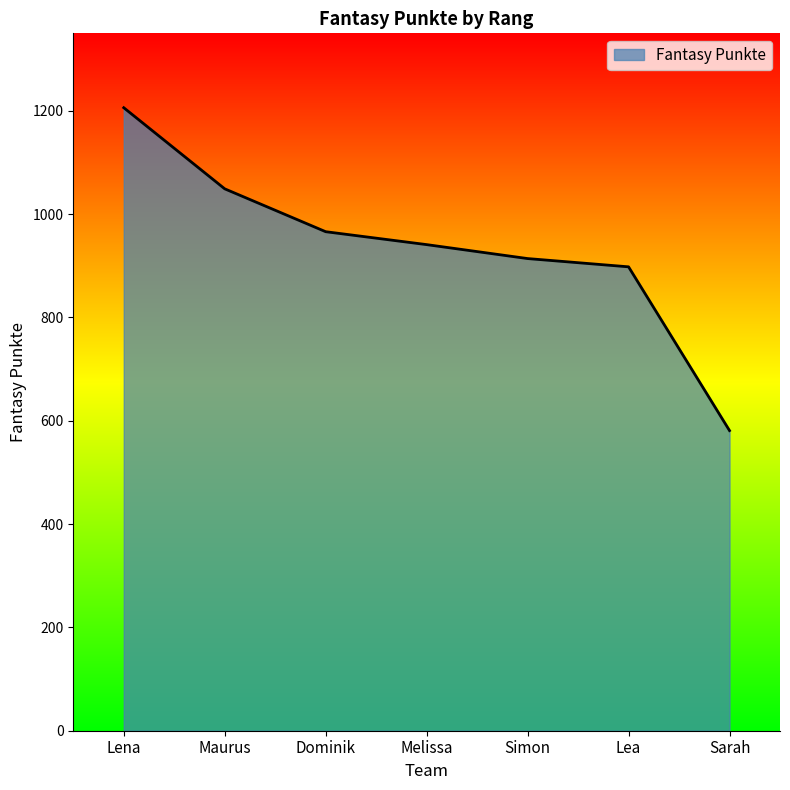

True or false: there are more than 2 points higher than both neighbors.

False